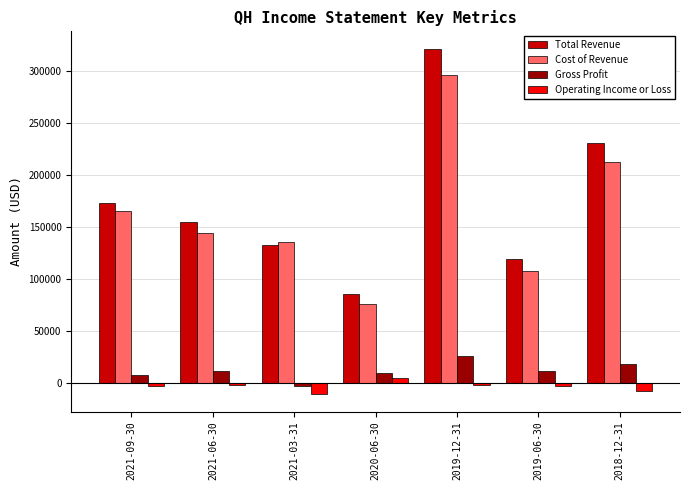

Which category has the lowest value in the Cost of Revenue series?

2020-06-30